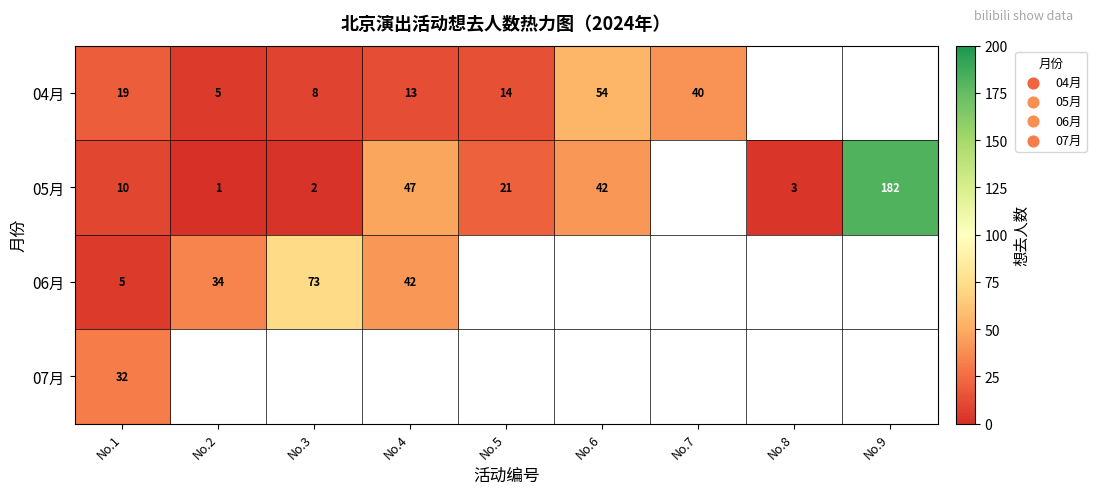

What is the smallest value displayed?

1.0